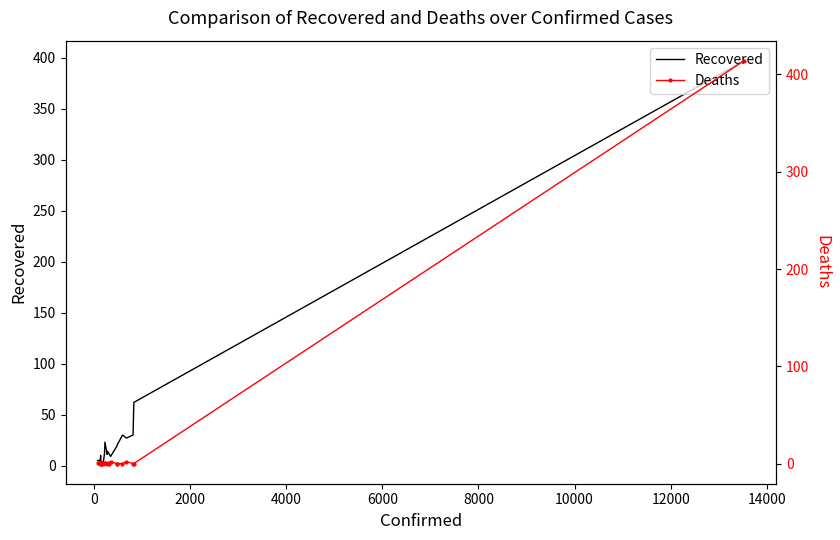

What is the value of the Recovered point at the 11th from the left?

11